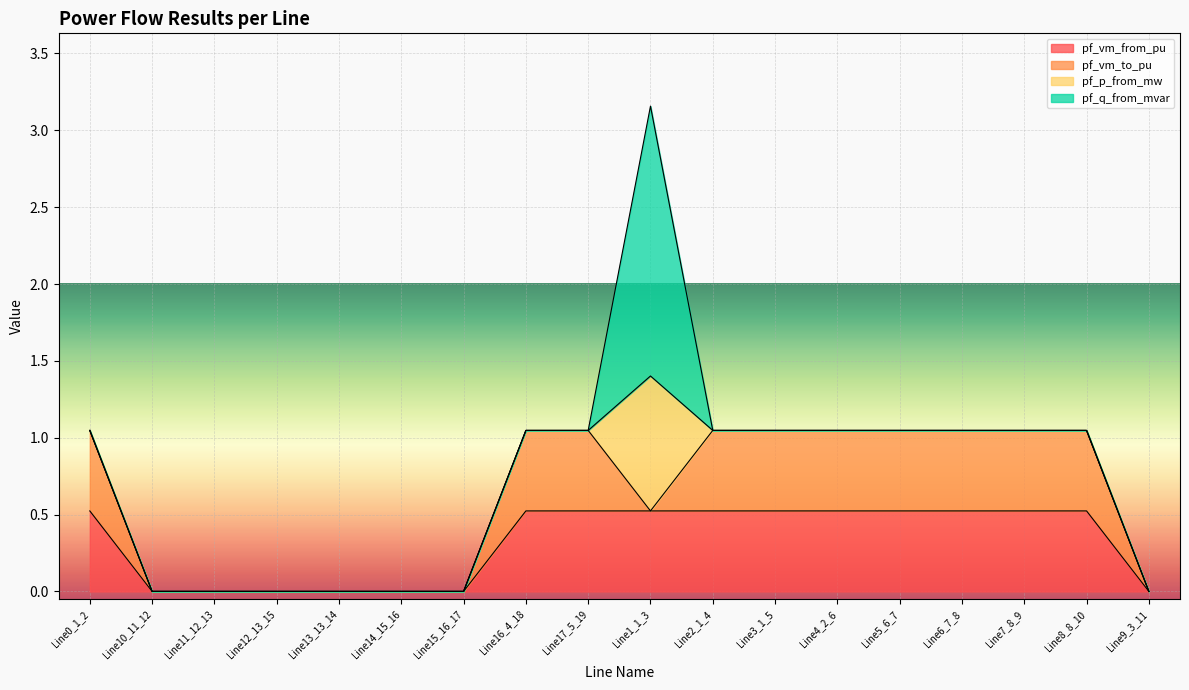

How many times do pf_vm_from_pu and pf_q_from_mvar cross each other?

3